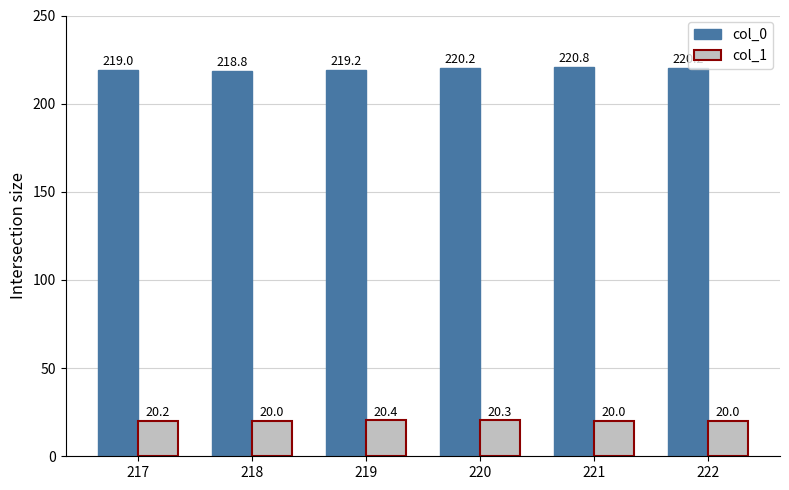

Reading left to right, transcribe all the data shown in this chart.

col_0: 219.0	218.8	219.2	220.2	220.8	220.2
col_1: 20.2	20.0	20.4	20.3	20.0	20.0